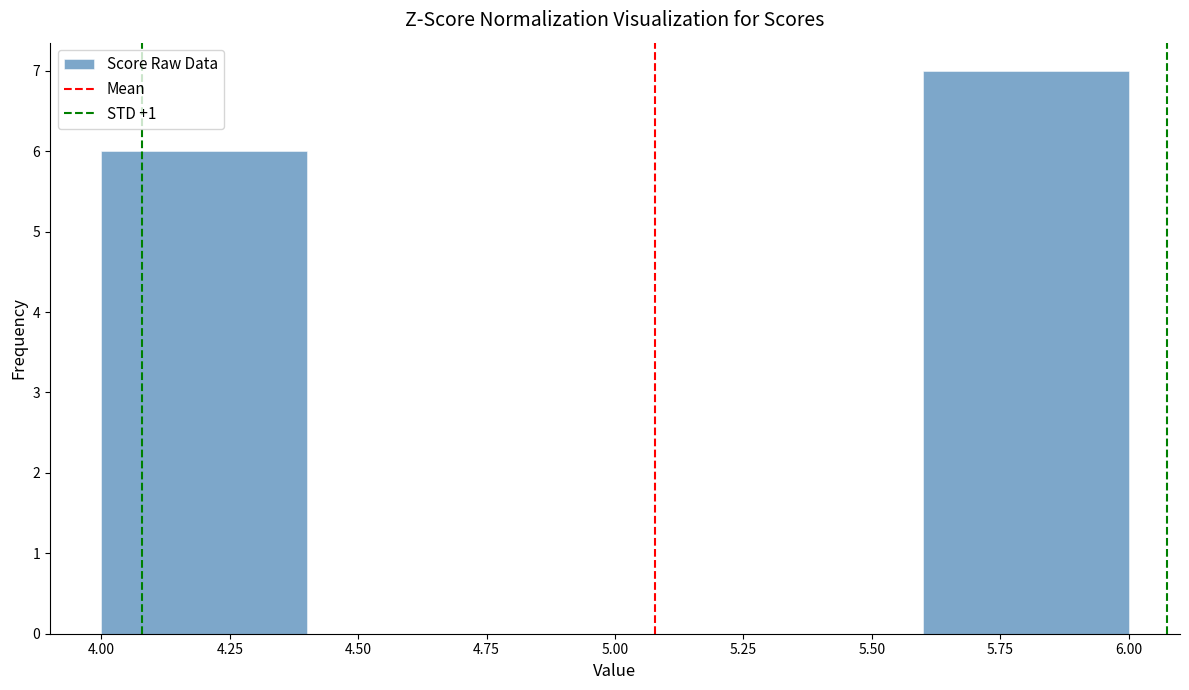

What is the height of the bar covering 5.6 to 6.0 on the x-axis? The values are not printed on the chart, so give them approximately, as read against the axis.

7